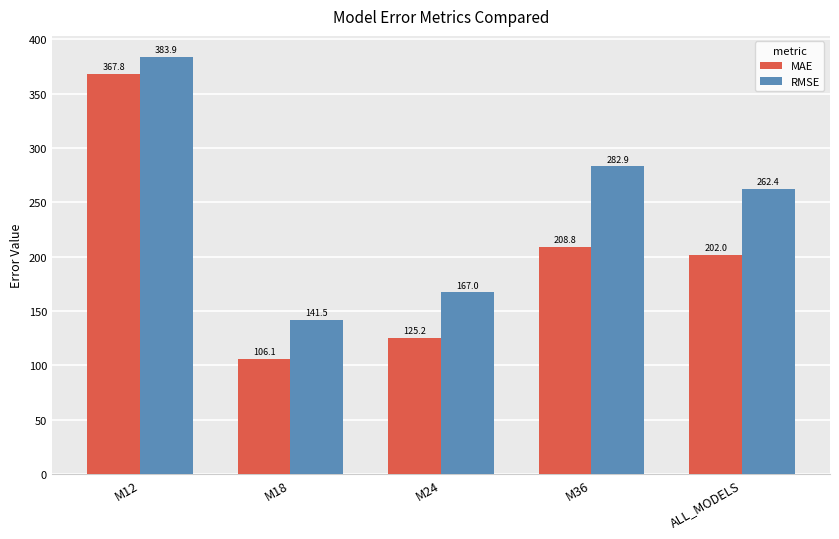

What is the value of the MAE bar at the 2nd from the left?

106.1